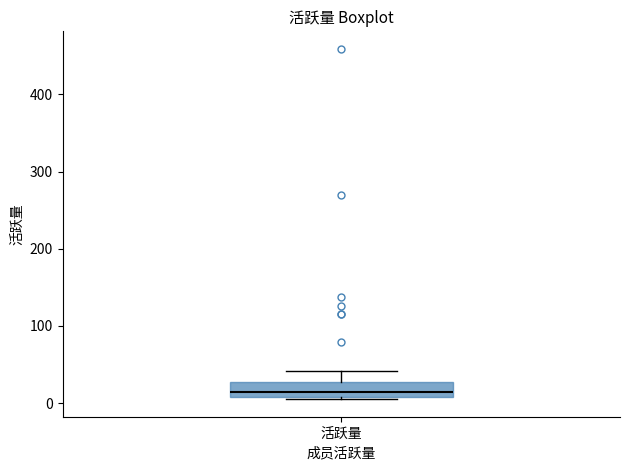

Where does the upper whisker of the box for 活跃量 end on the y-axis? The values are not printed on the chart, so give them approximately, as read against the axis.

40